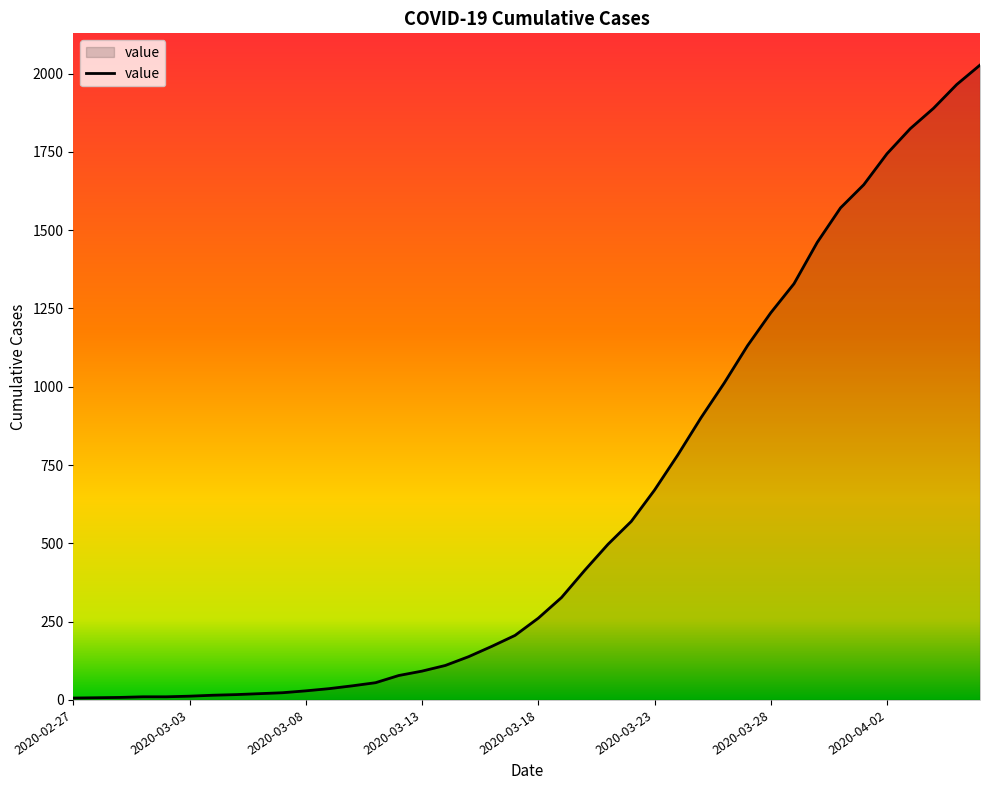

What is the difference between the maximum and minimum values?

2021